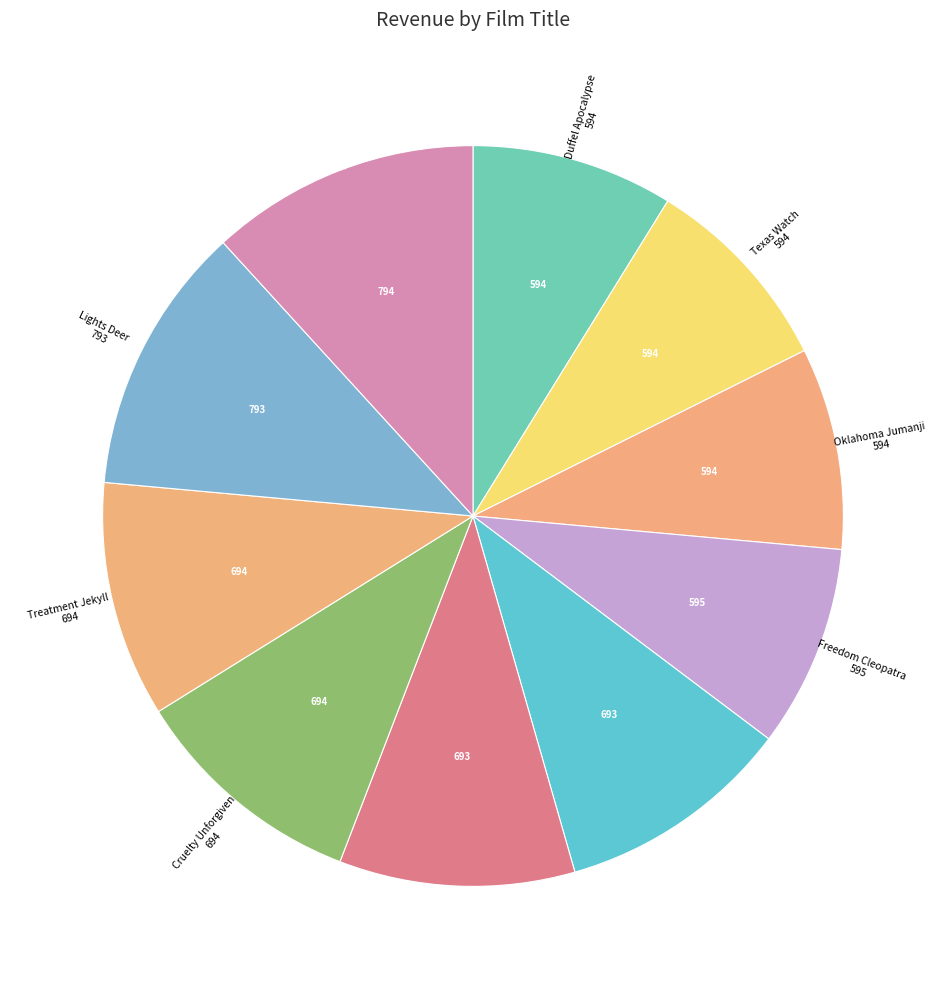

How many slices are in this pie chart?

10